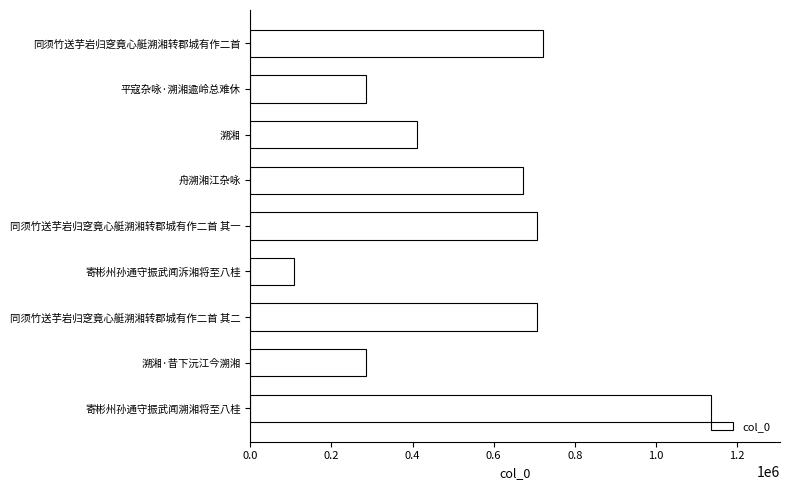

Which label corresponds to the largest value in the chart?

寄彬州孙通守振武闻溯湘将至八桂